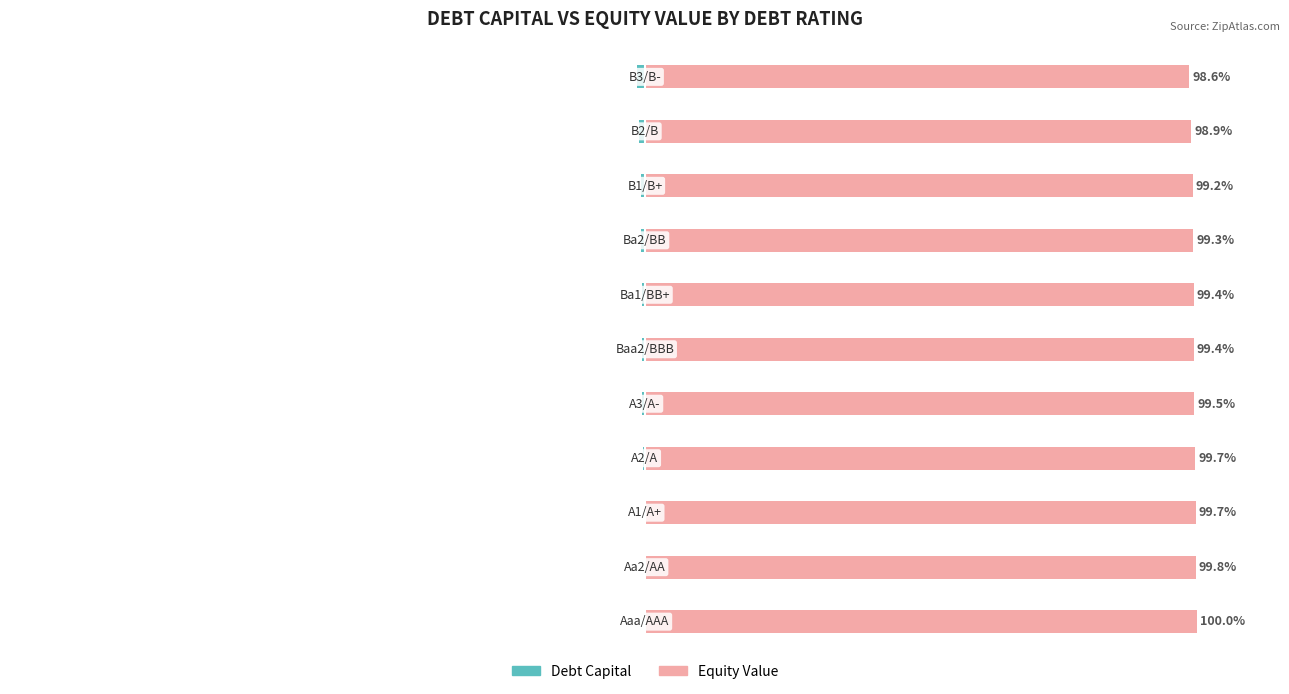

Are the bars horizontal?

Yes